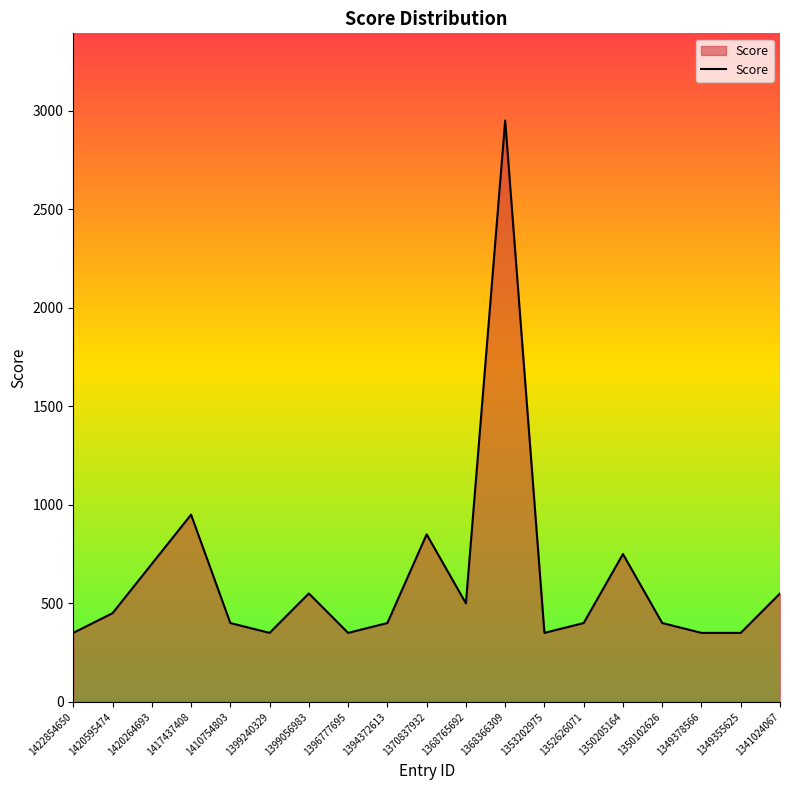

How many interior local peaks (higher than both neighbors) does the data have?

5